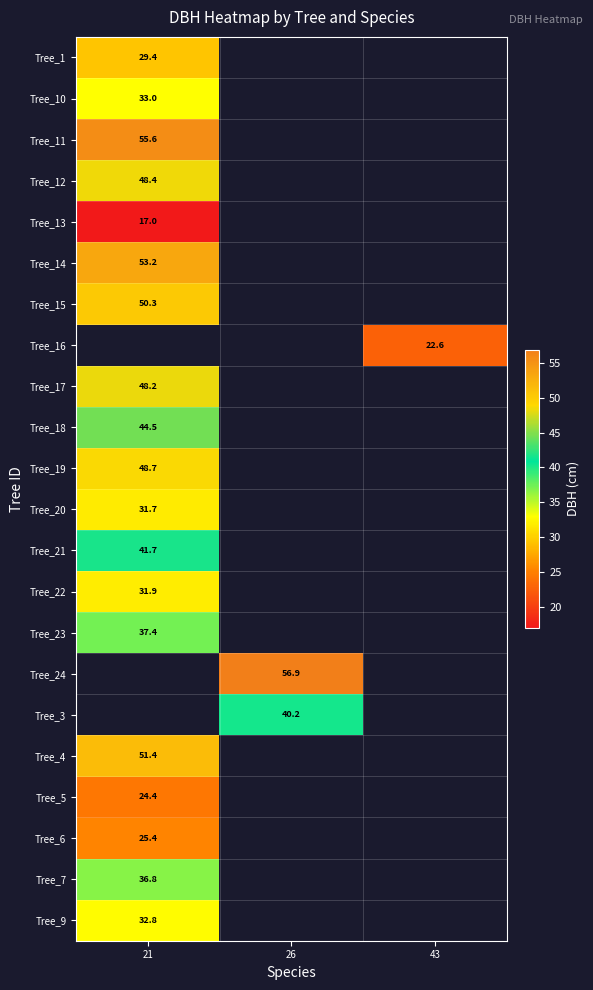

Between 21 and 26, which is larger?

26